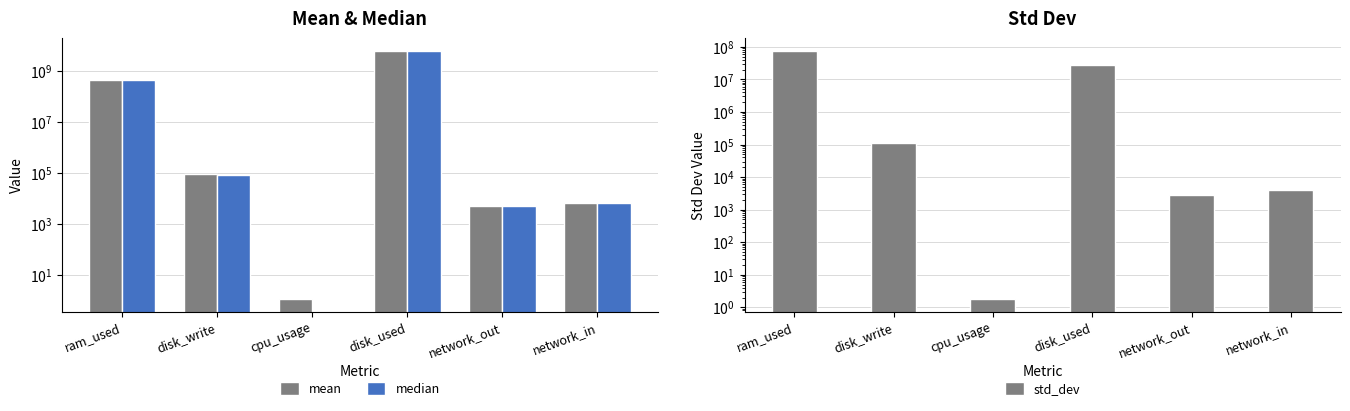

The value of std_dev at cpu_usage is 1.8. True or false?

True